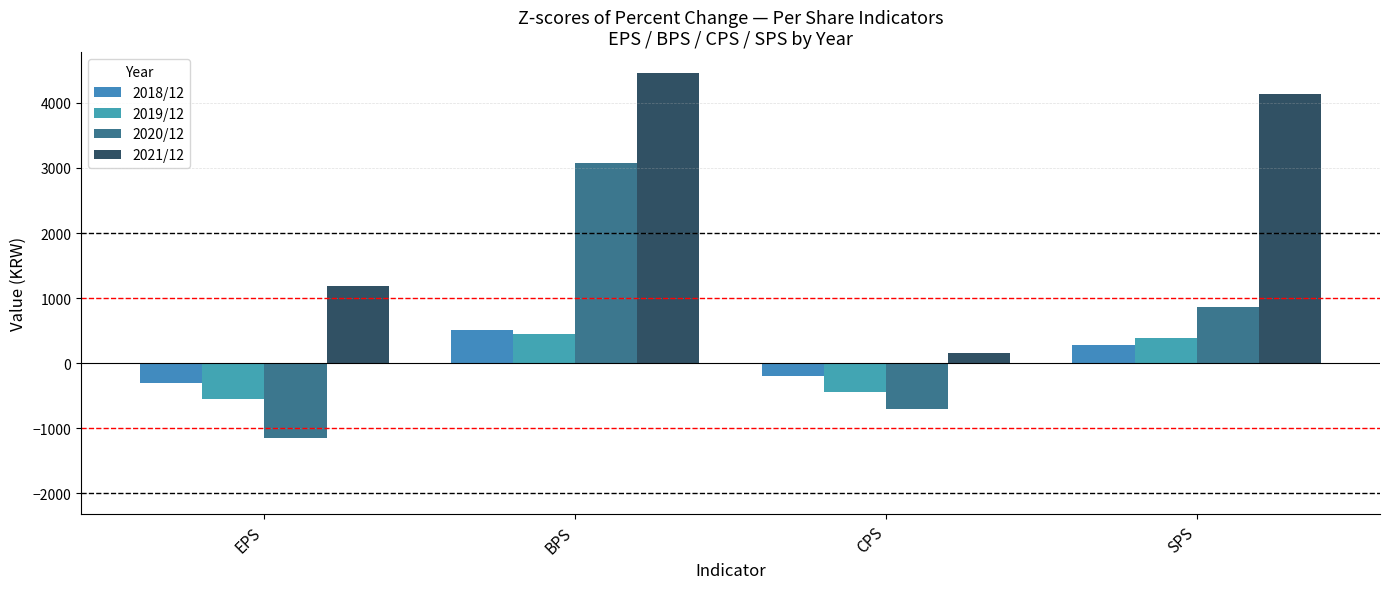

What is the smallest value displayed?

-1155